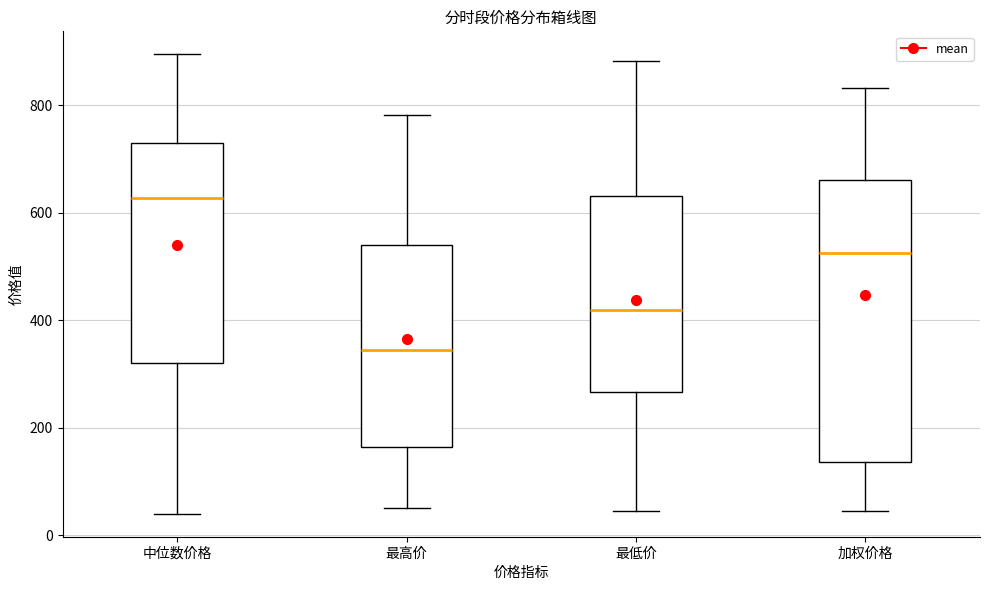

Where does the median line of the box for 中位数价格 sit on the y-axis? The values are not printed on the chart, so give them approximately, as read against the axis.

620